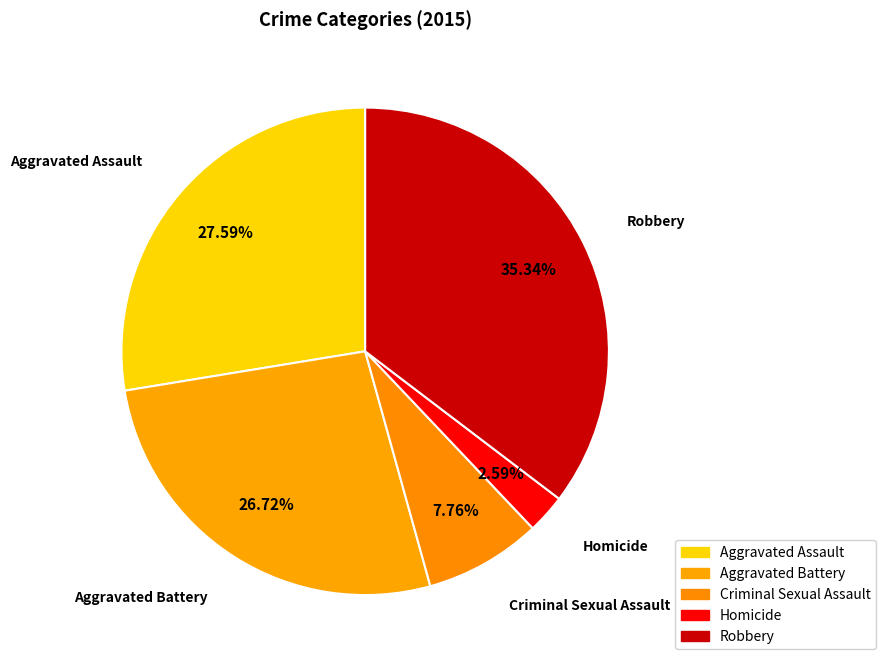

Combined, do Homicide and Criminal Sexual Assault account for over 50%?

No